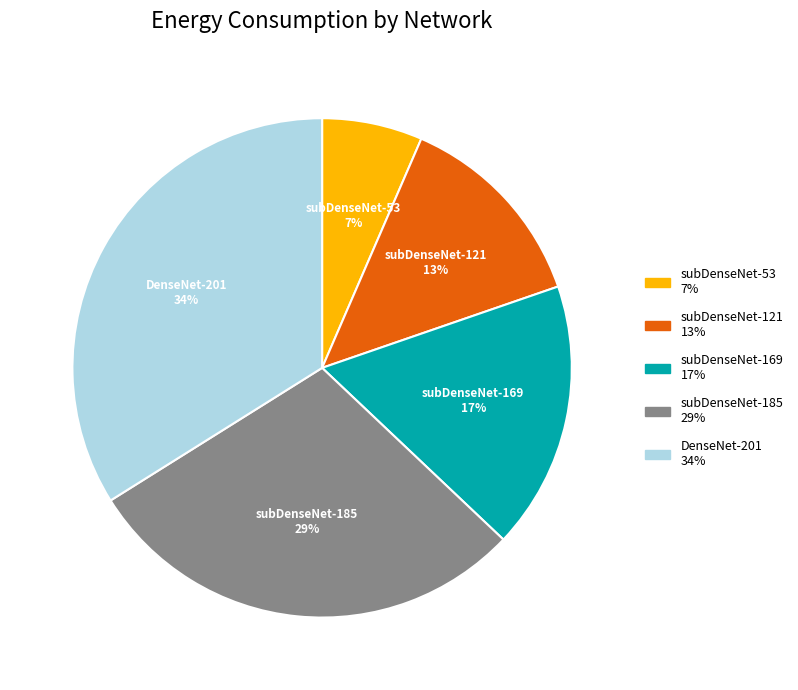

To the nearest percent, what is the difference between the largest and smallest slice percentages?

27%